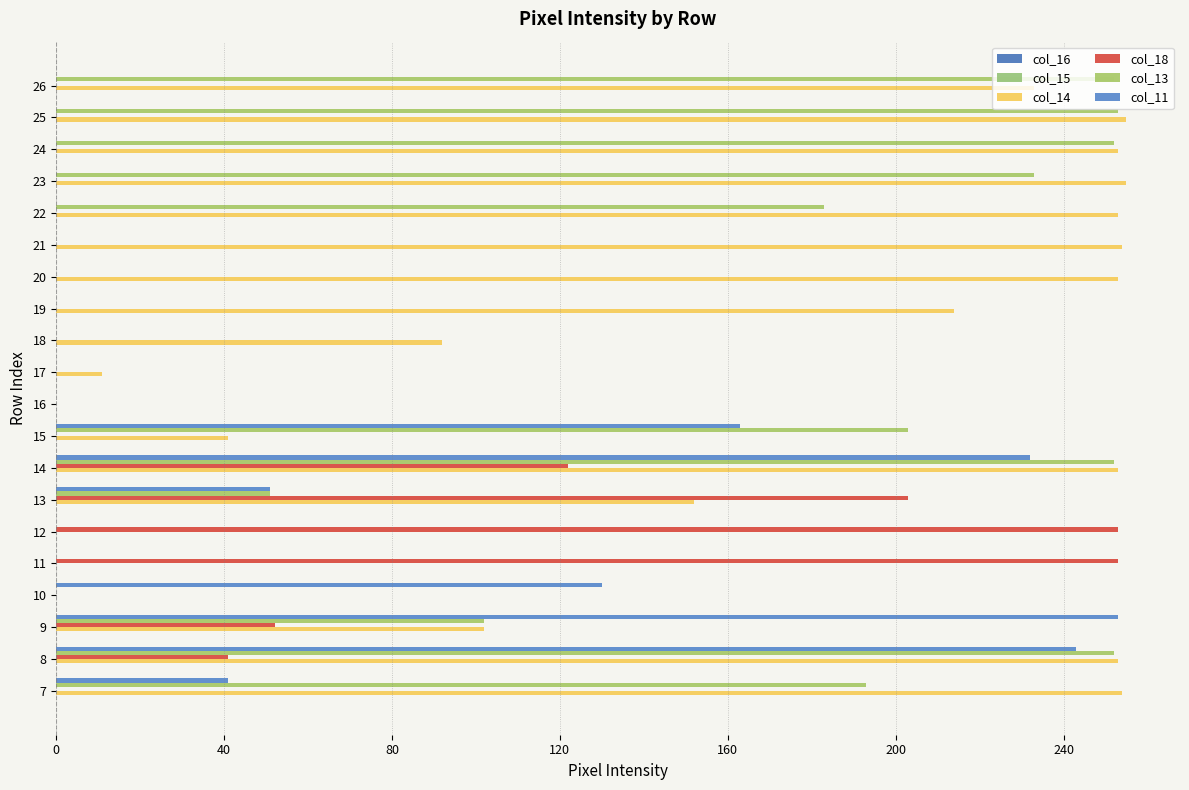

Reading right to left, extract all data points from this chart.

col_16: 0.1	0.1	0.1	0.1	0.1	0.1	0.1	0.1	0.1	0.1	0.1	0.1	0.1	0.1	0.1	0.1	0.1	0.1	0.1	0.1
col_15: 0.1	0.1	0.1	0.1	0.1	0.1	0.1	0.1	0.1	0.1	0.1	0.1	0.1	0.1	0.1	0.1	0.1	0.1	0.1	0.1
col_14: 233.0	255.0	253.0	255.0	253.0	254.0	253.0	214.0	92.0	11.0	0.0	41.0	253.0	152.0	0.0	0.0	0.0	102.0	253.0	254.0
col_18: 0.0	0.0	0.0	0.0	0.0	0.0	0.0	0.0	0.0	0.0	0.0	0.0	122.0	203.0	253.0	253.0	0.0	52.0	41.0	0.0
col_13: 252.0	253.0	252.0	233.0	183.0	0.0	0.0	0.0	0.0	0.0	0.0	203.0	252.0	51.0	0.0	0.0	0.0	102.0	252.0	193.0
col_11: 0.0	0.0	0.0	0.0	0.0	0.0	0.0	0.0	0.0	0.0	0.0	163.0	232.0	51.0	0.0	0.0	130.0	253.0	243.0	41.0